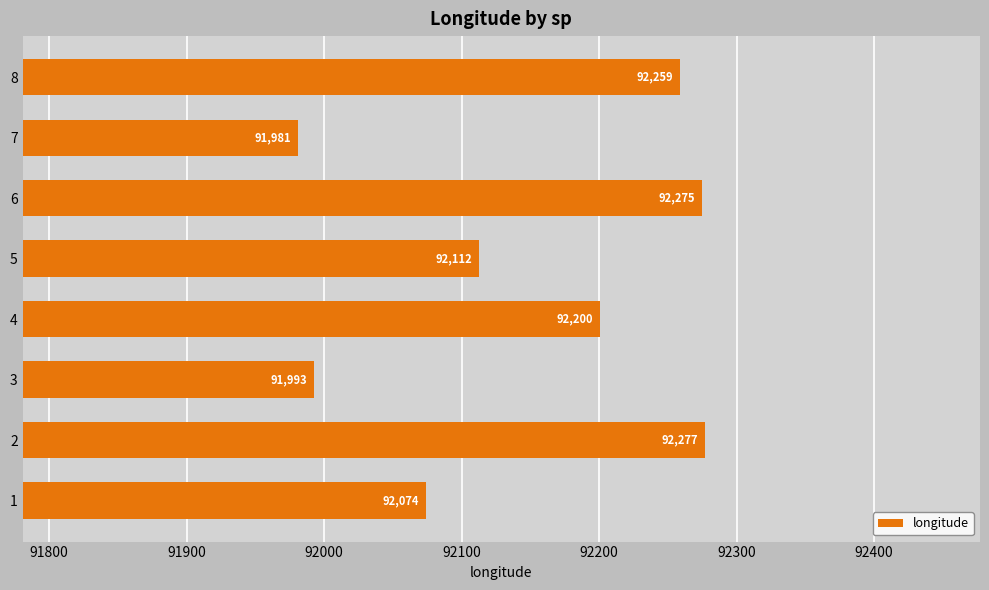

Rank the categories by value from highest to lowest.

2, 6, 8, 4, 5, 1, 3, 7